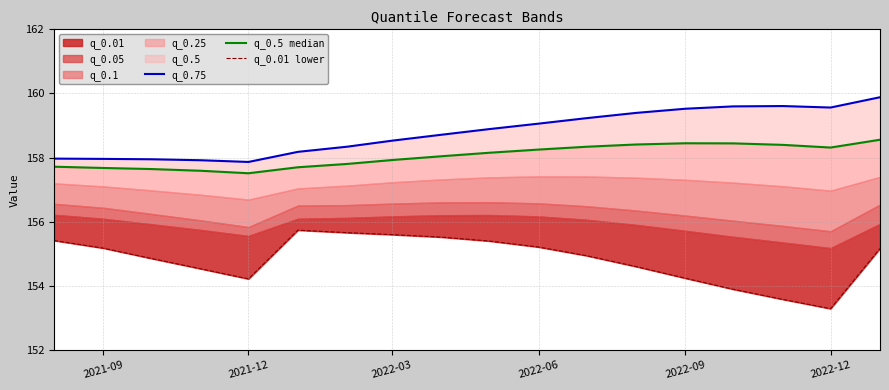

In q_0.5 median, how many points are lower than both neighbors (excluding endpoints)?

2